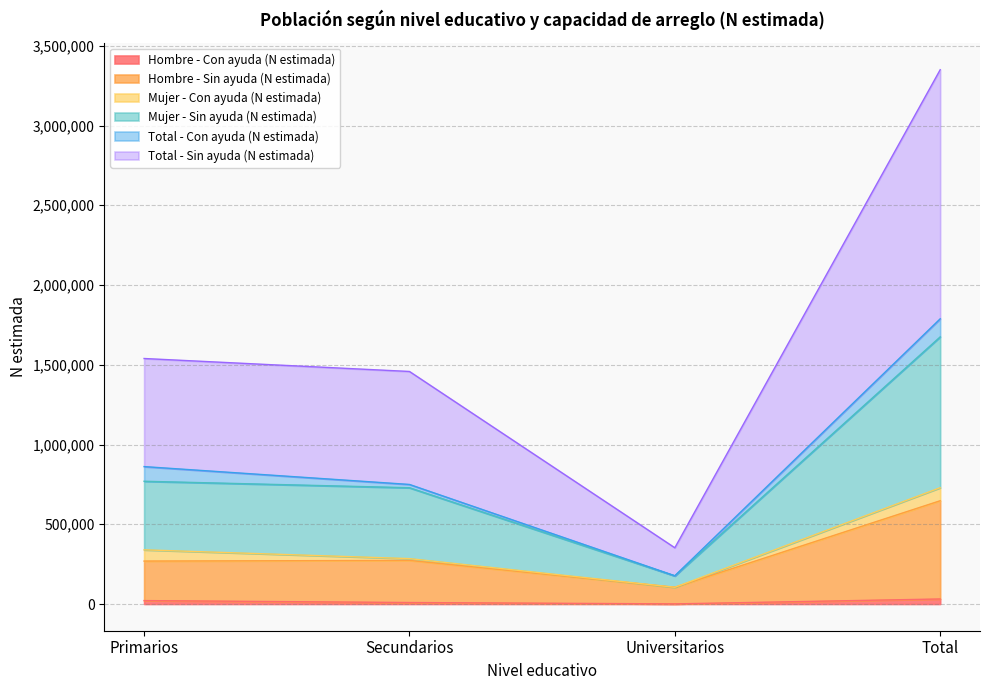

Does the chart have visible grid lines?

Yes